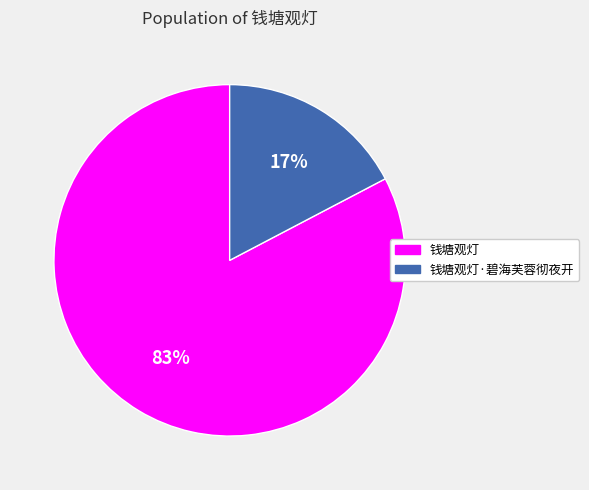

To the nearest percent, what is the average slice percentage?

50%